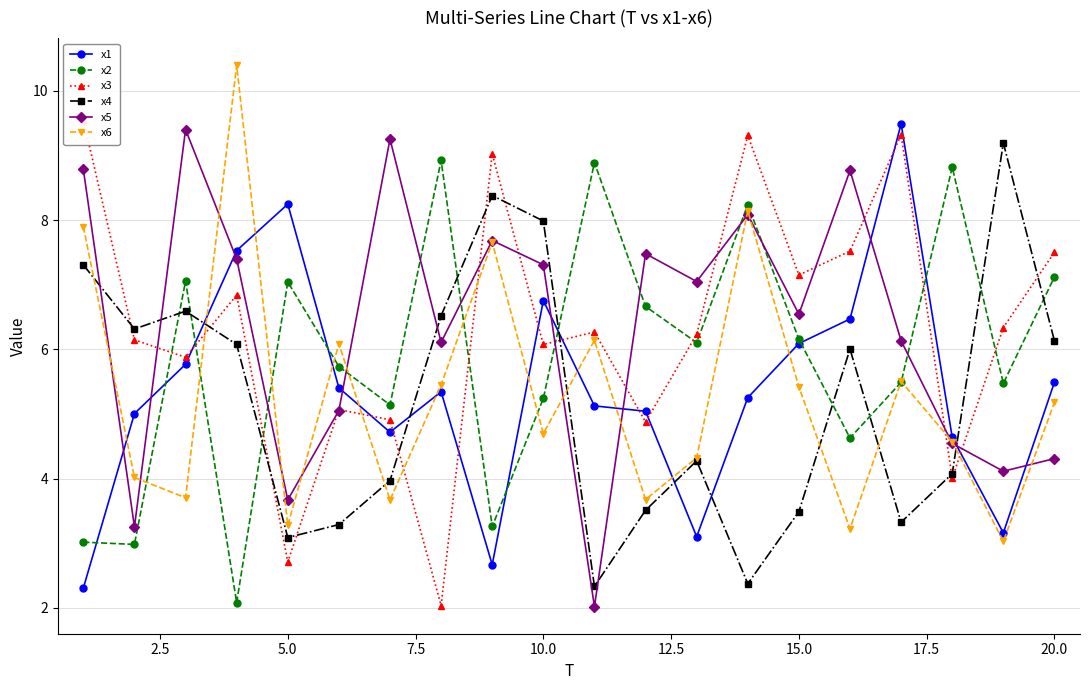

Is this an area chart (filled region under the line)?

No